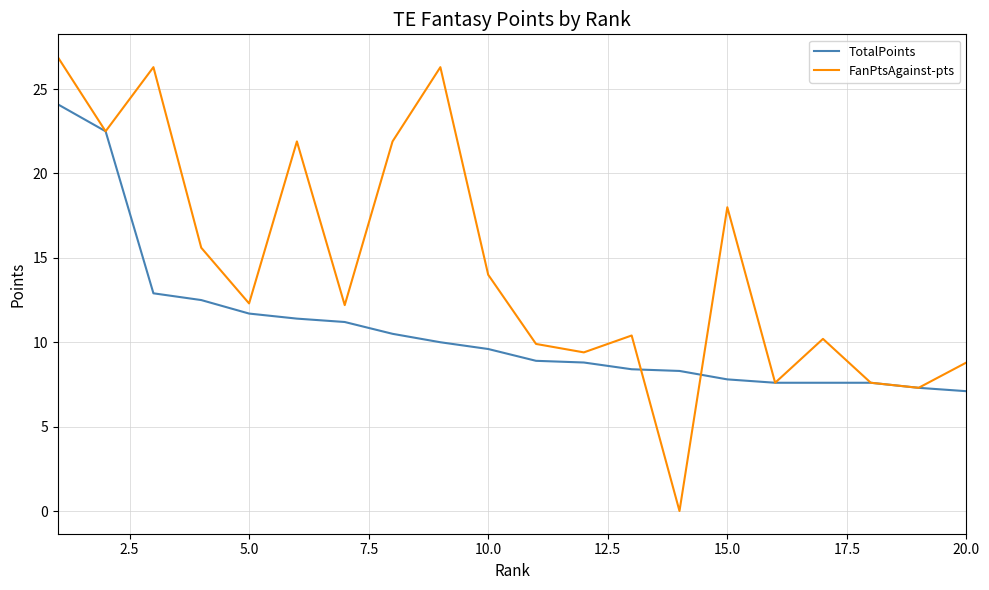

Which series has the widest spread of values?

FanPtsAgainst-pts